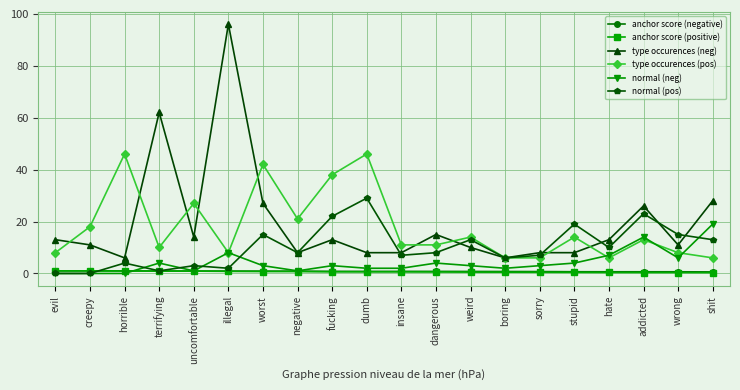

Which label corresponds to the largest value in the chart?

illegal